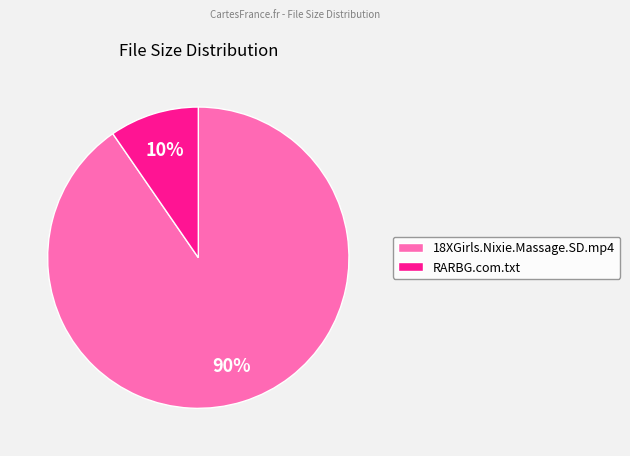

Rank the categories by value from highest to lowest.

18XGirls.Nixie.Massage.SD.mp4, RARBG.com.txt